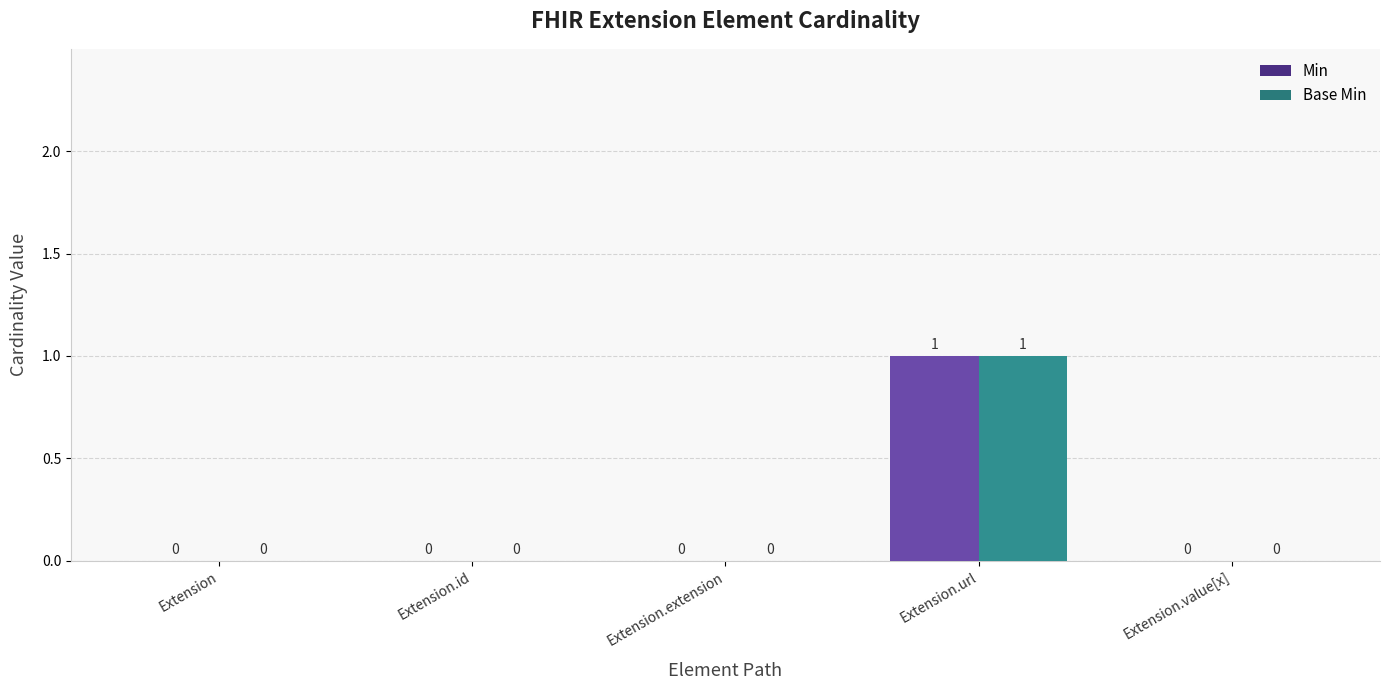

How many Base Min values are between 0 and 1?

5